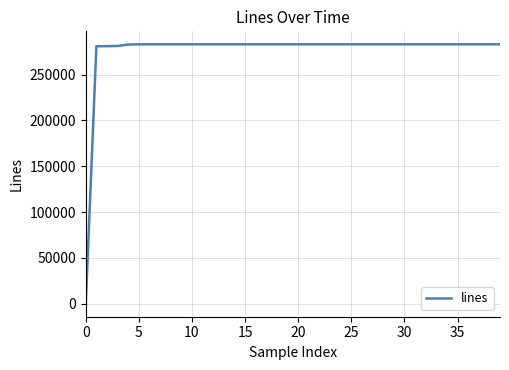

What is the maximum value shown in the chart?

282948